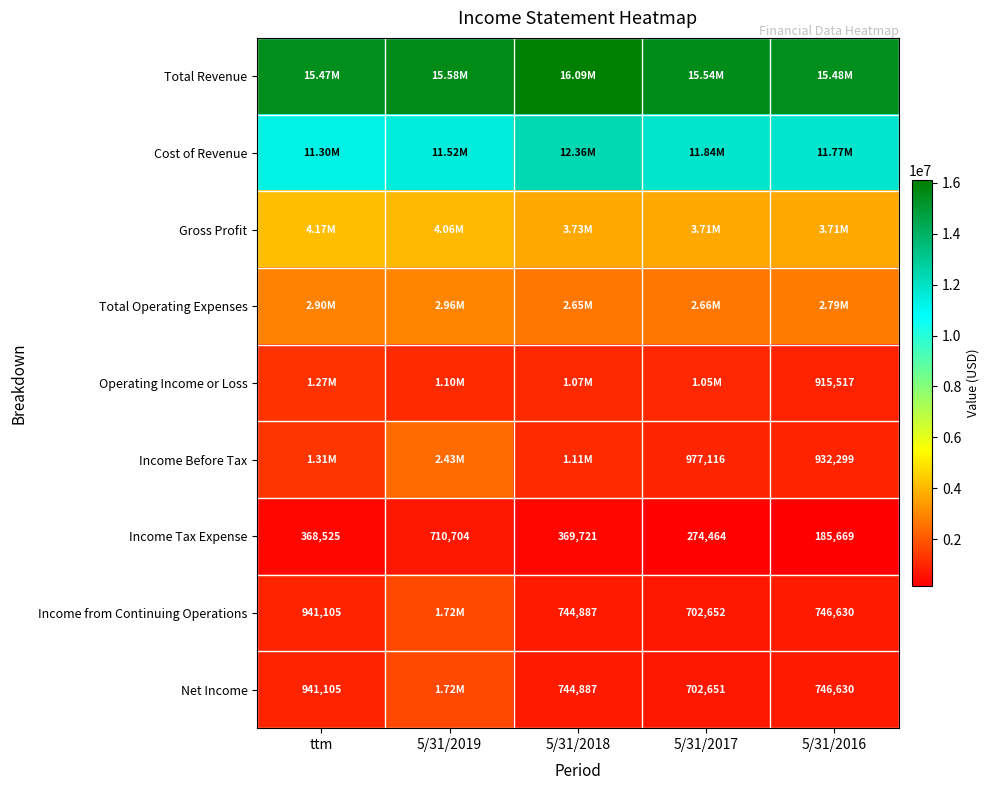

What is the sum of the Income from Continuing Operations values at 5/31/2017 and ttm?

1643757